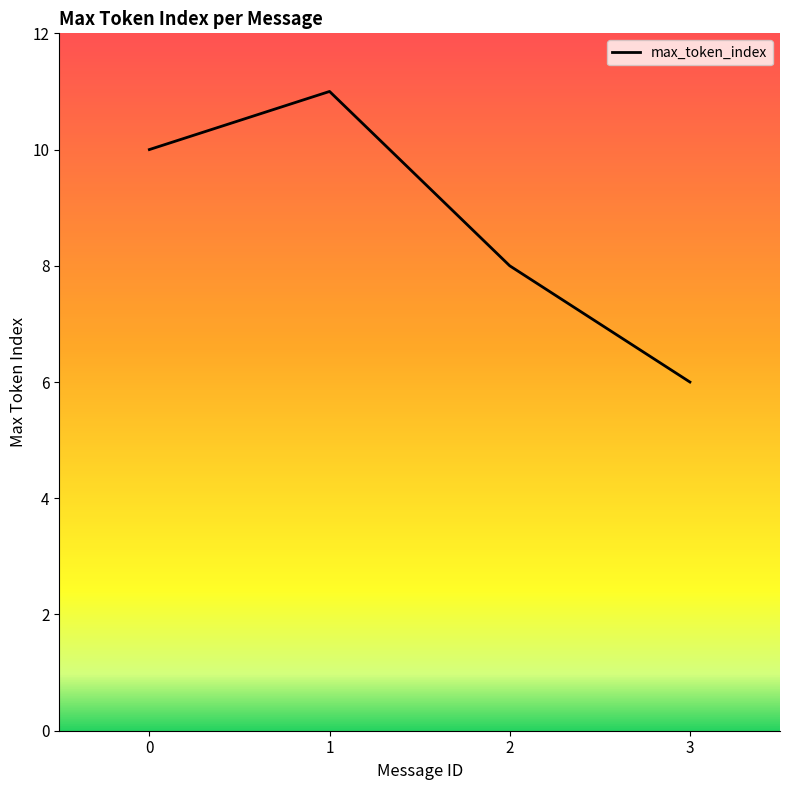

How many distinct data groups are displayed?

1